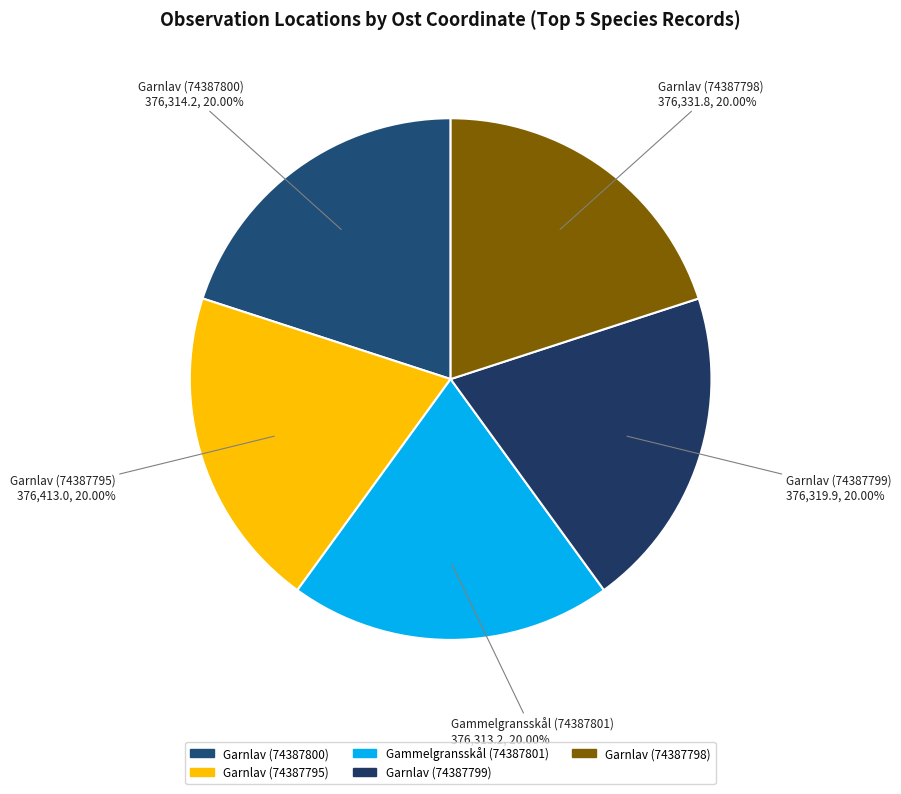

The Garnlav (74387798) slice represents 26% of the pie. True or false?

False